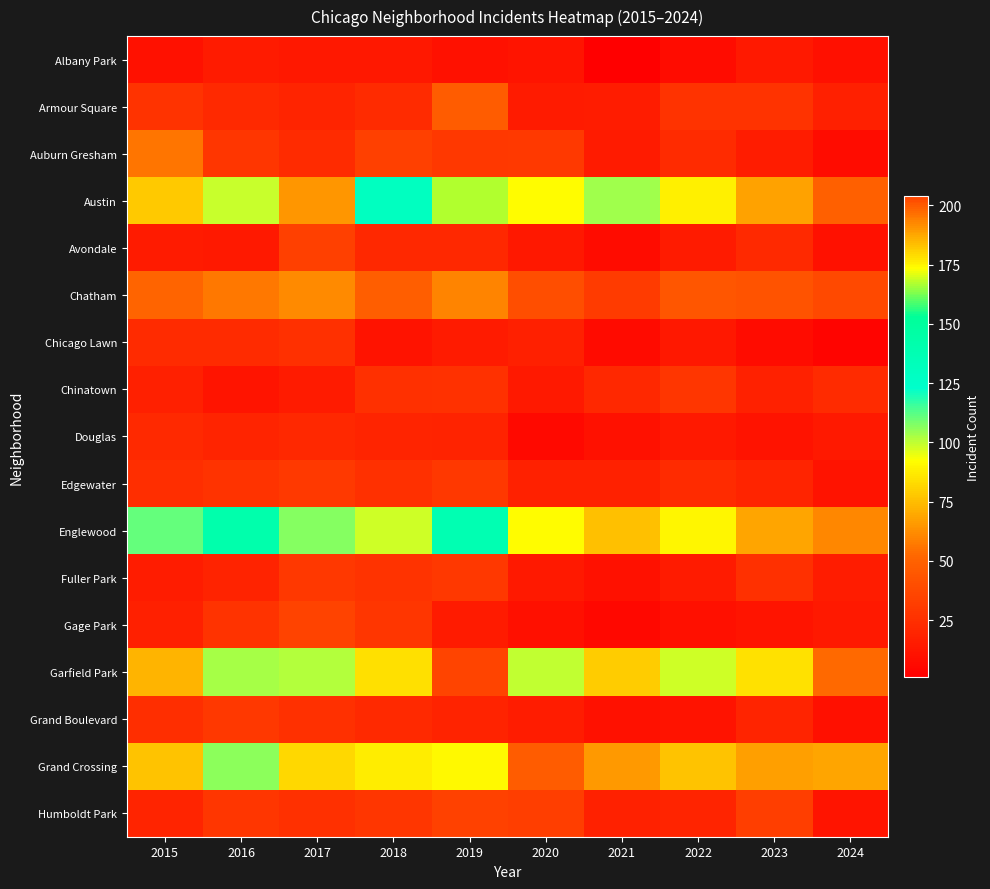

What is the maximum value shown in the chart?

204